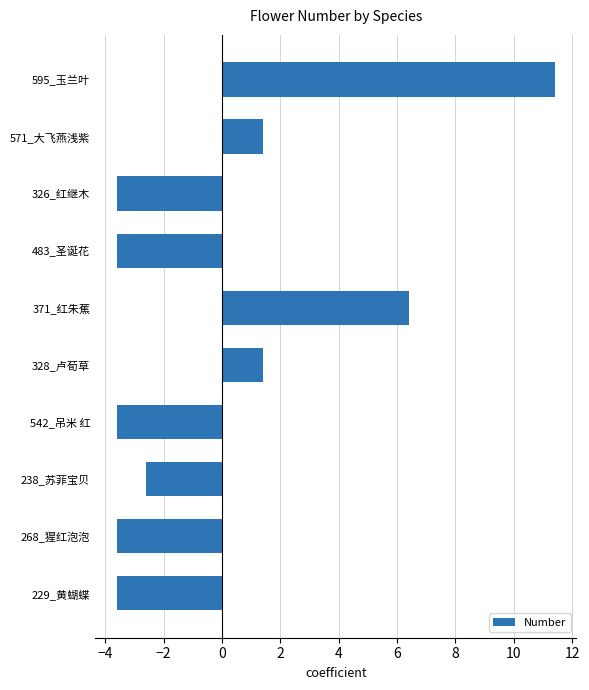

What is the difference between the values at 595_玉兰叶 and 328_卢荀草?

10.0